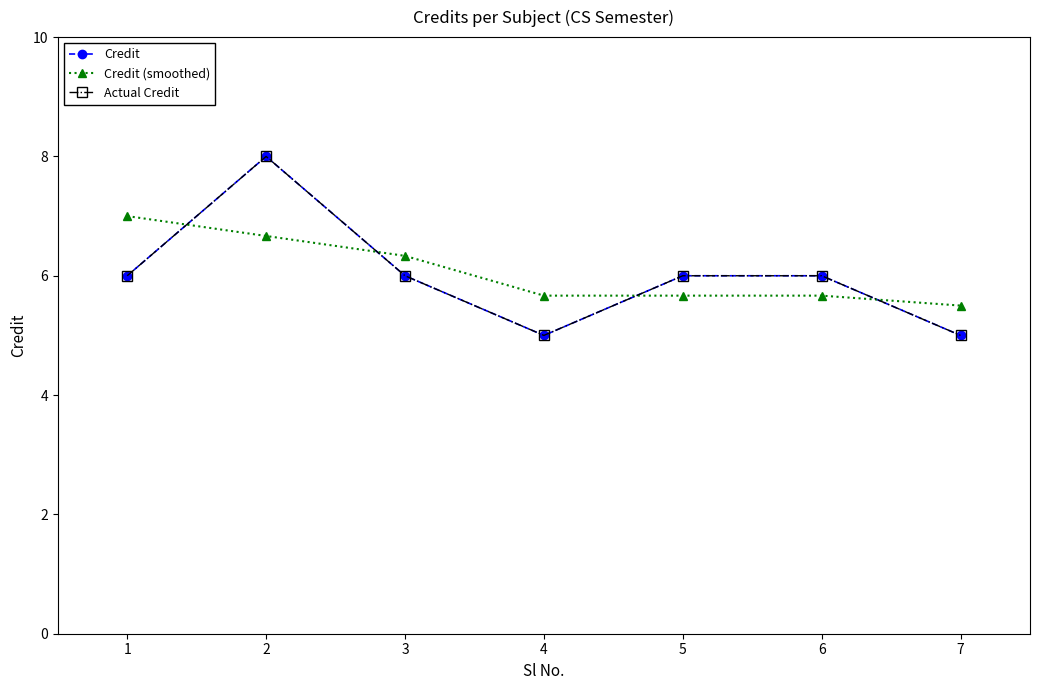

Is this an area chart (filled region under the line)?

No